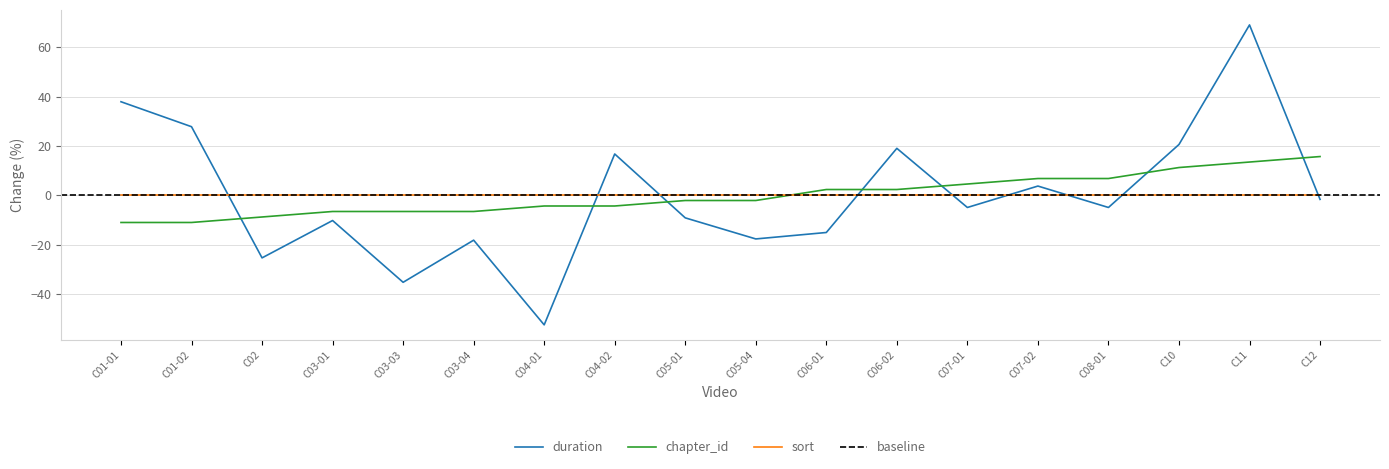

What is the difference between the second highest and minimum values in the duration series?

90.4